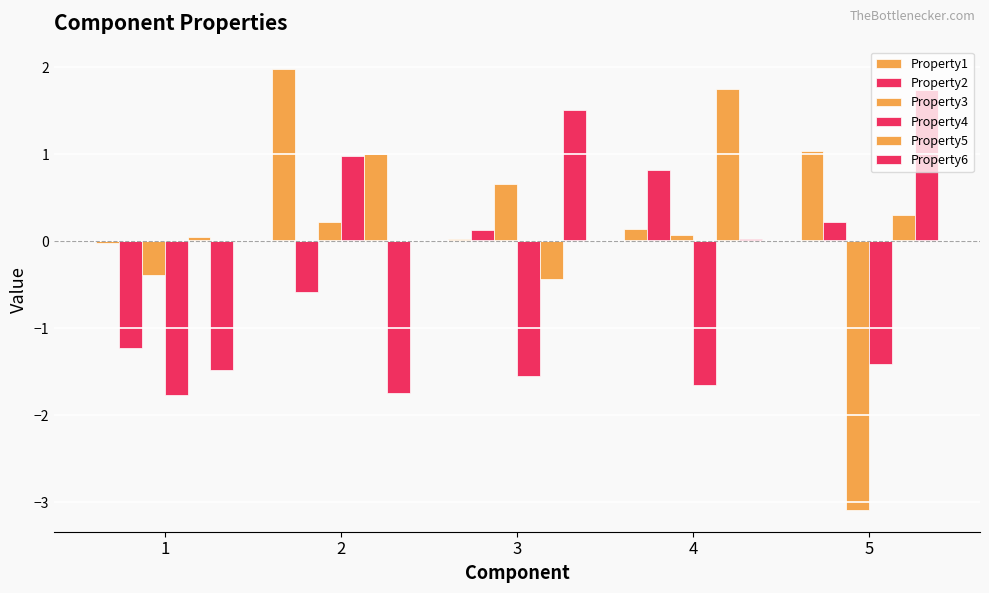

What is the sum of all Property5 values?

2.7